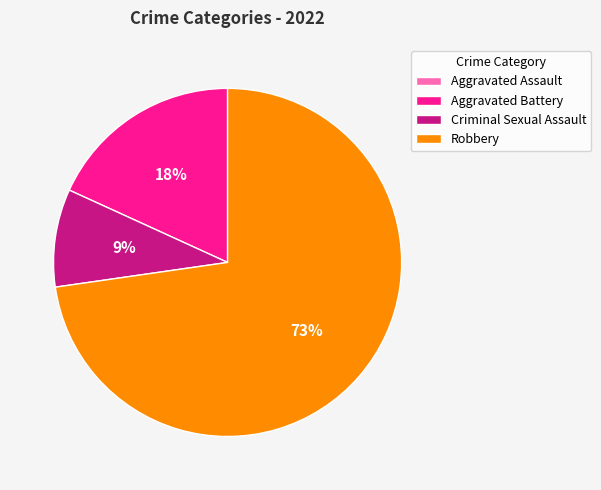

What is the majority slice?

Robbery